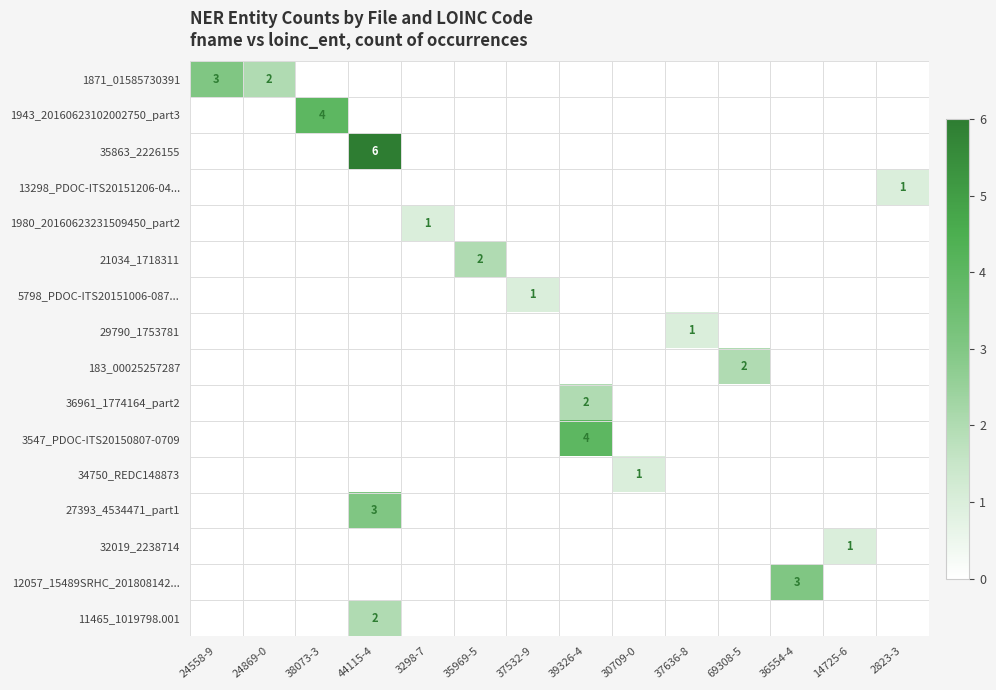

The value of 36961_1774164_part2 at 39326-4 is 2. True or false?

True